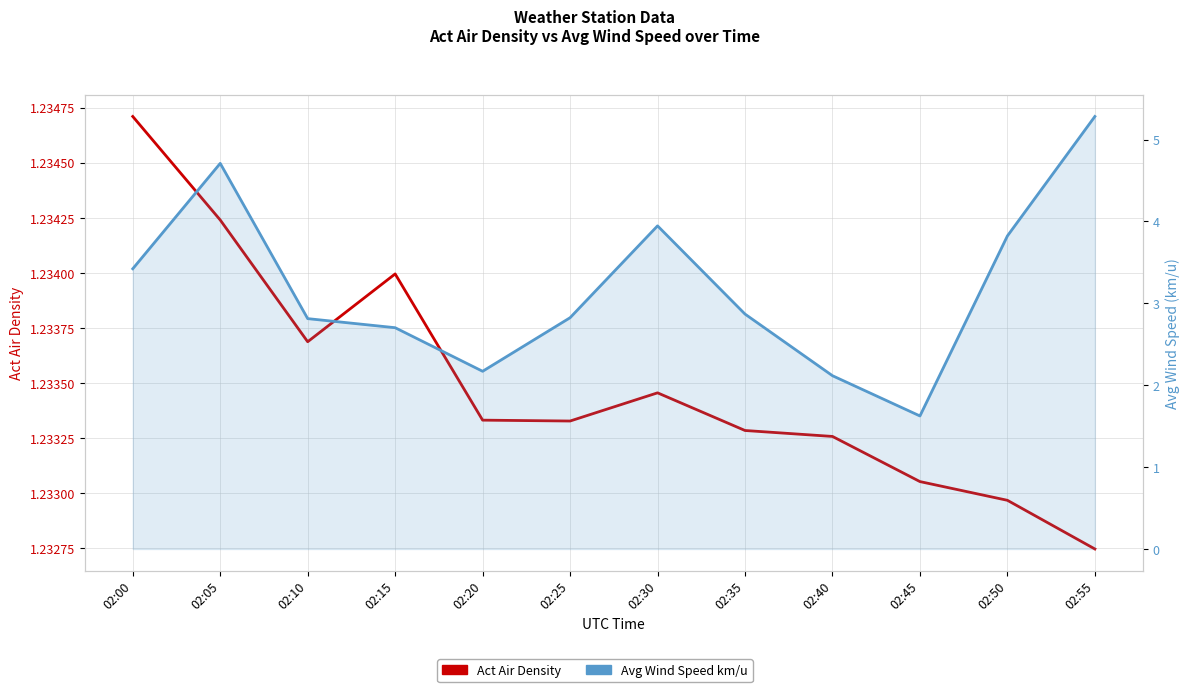

At which category is the sum across all series the highest?

02:55